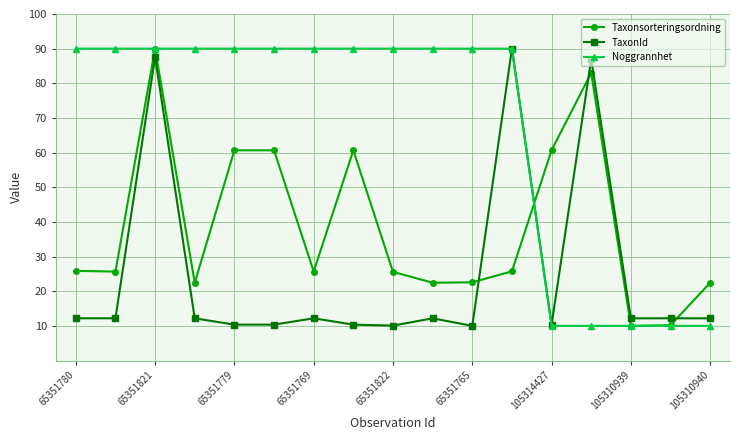

Which series has the largest total across all categories?

Noggrannhet